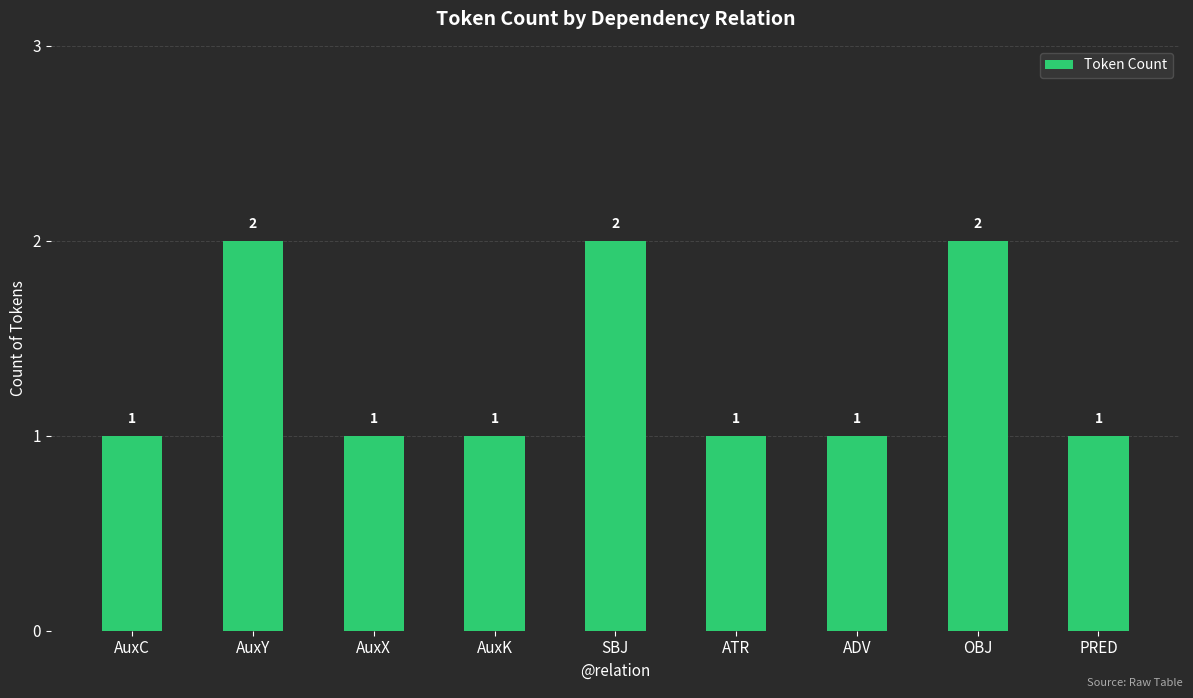

How many values are between 1 and 2?

9